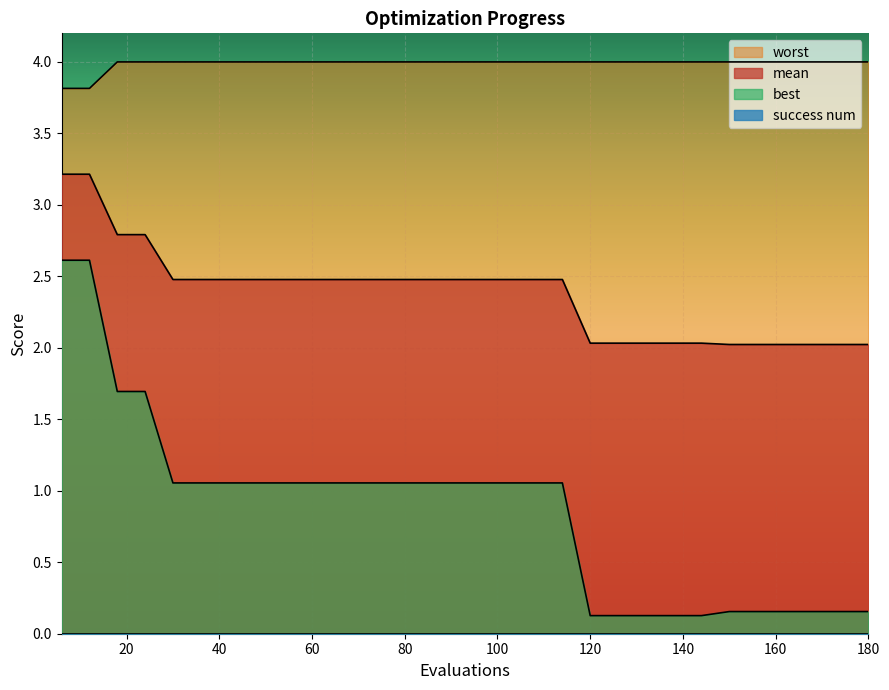

Is the value of best at 144 greater than the value of mean at 36?

No